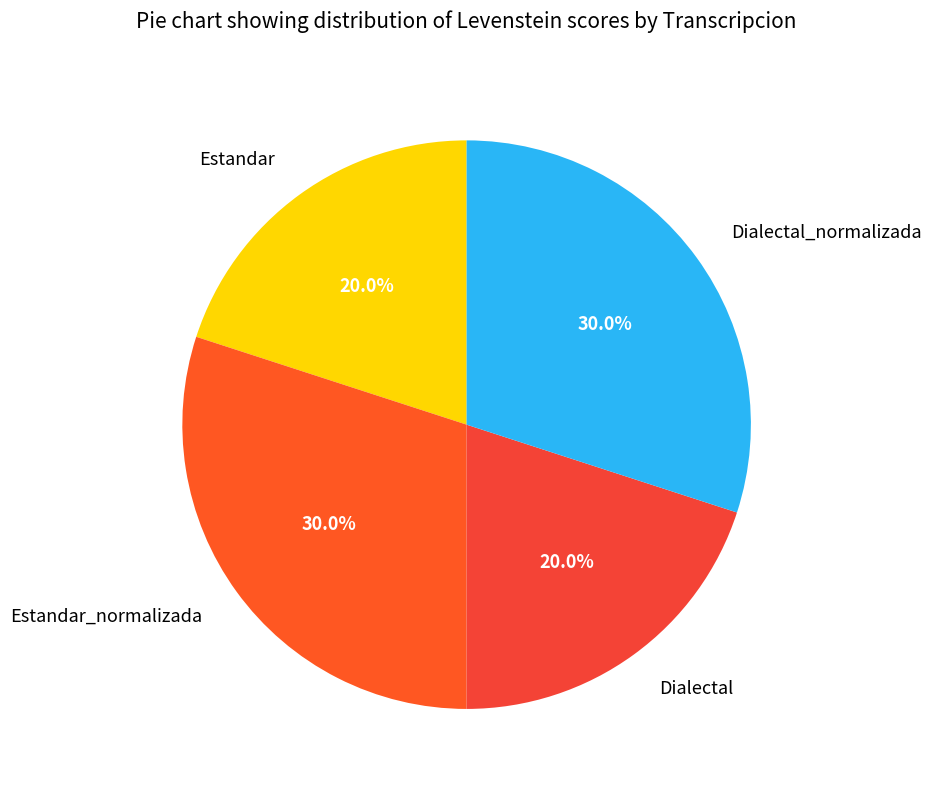

How many segments does this pie chart have?

4